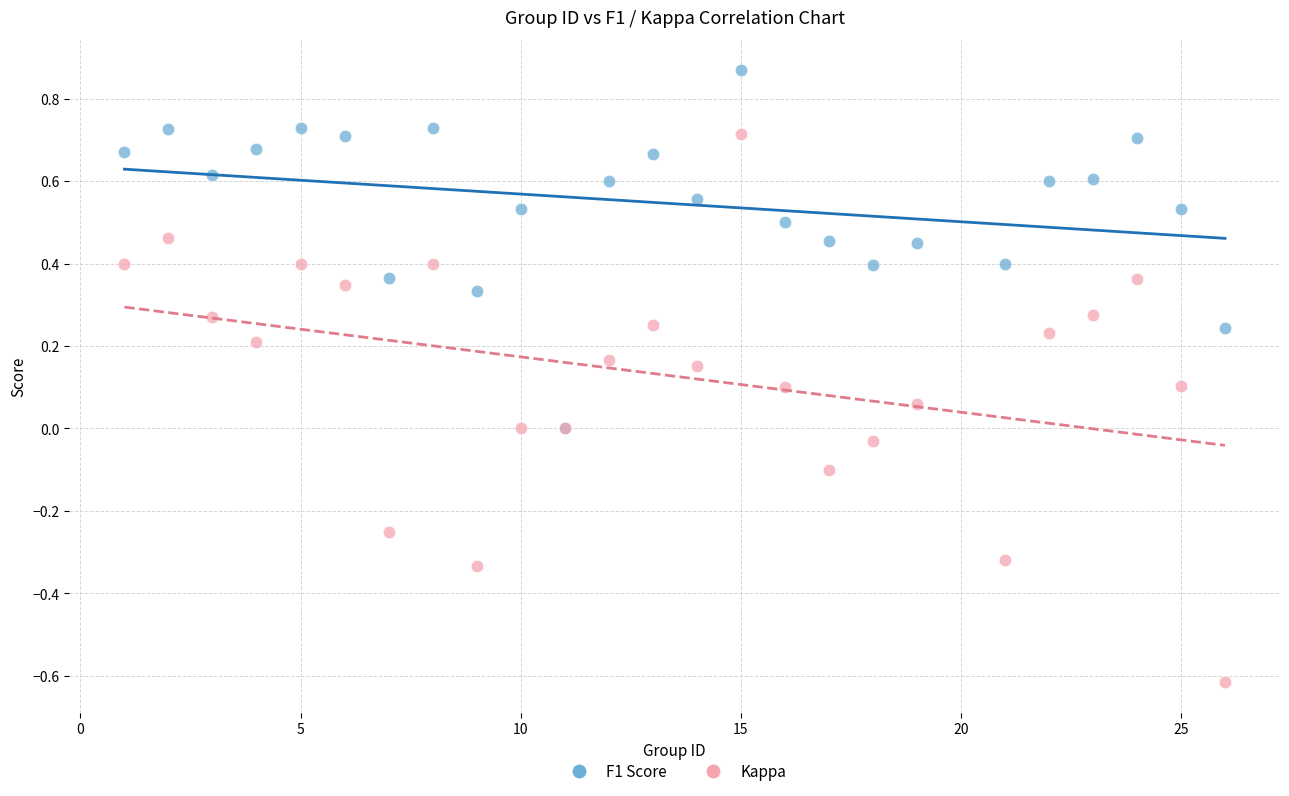

What are all the series names shown in the legend?

F1 Score, Kappa